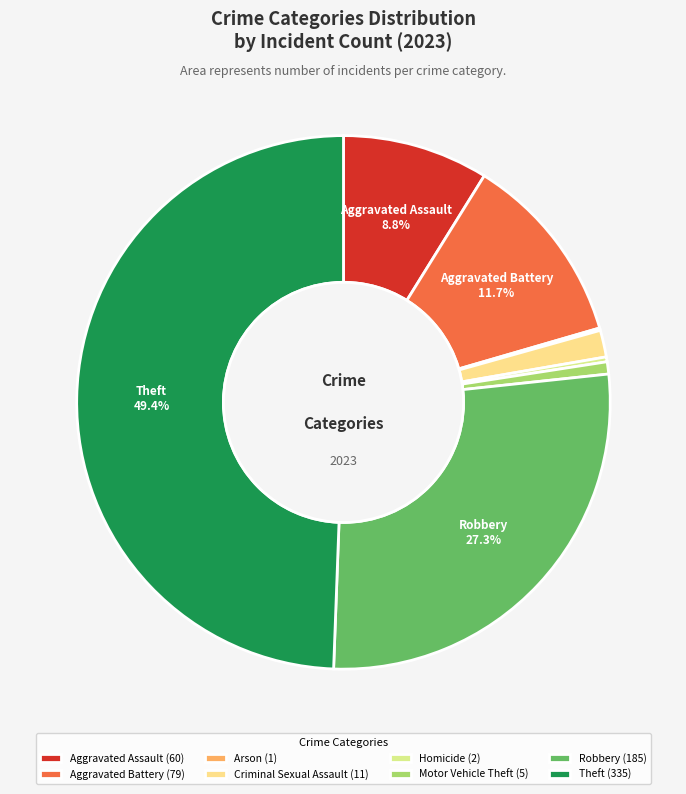

What percentage is the Motor Vehicle Theft slice, to the nearest percent?

1%